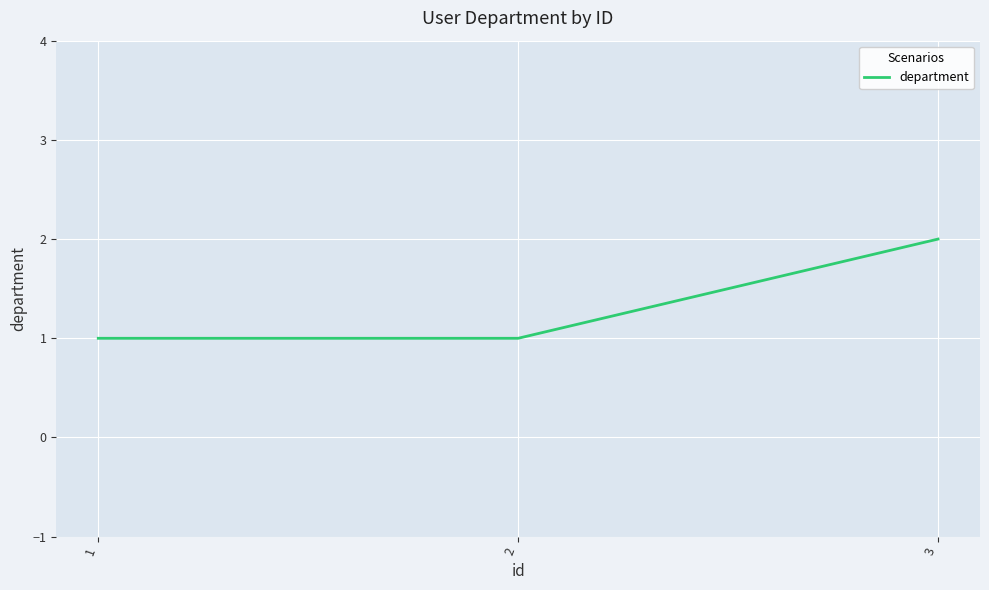

How many categories are shown in the chart?

3